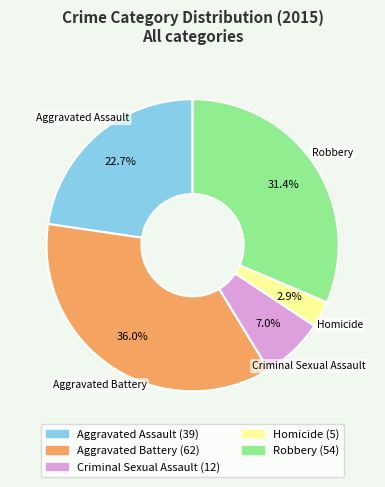

Is Homicide the majority of the pie?

No